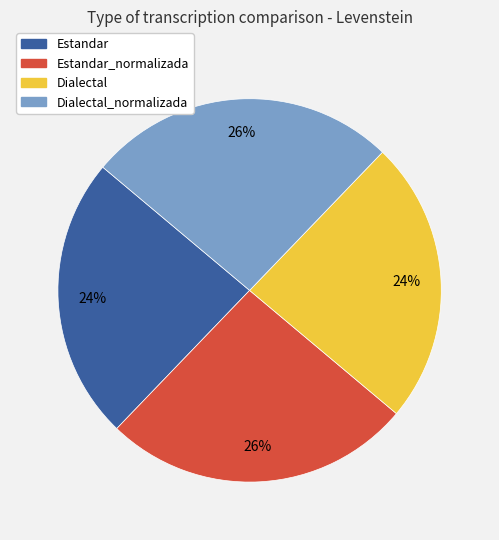

To the nearest percent, what is the combined percentage of Estandar and Dialectal_normalizada?

50%